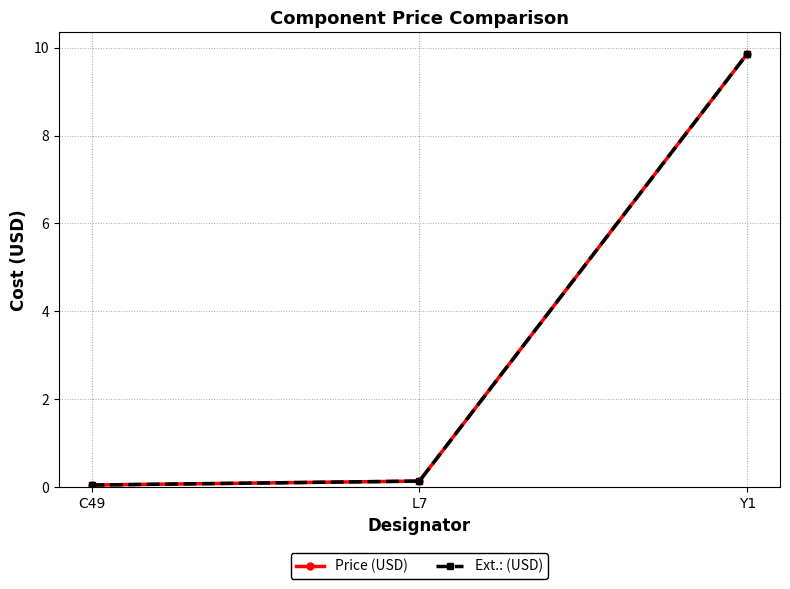

Between L7 and Y1, which series saw the biggest shift?

Price (USD)